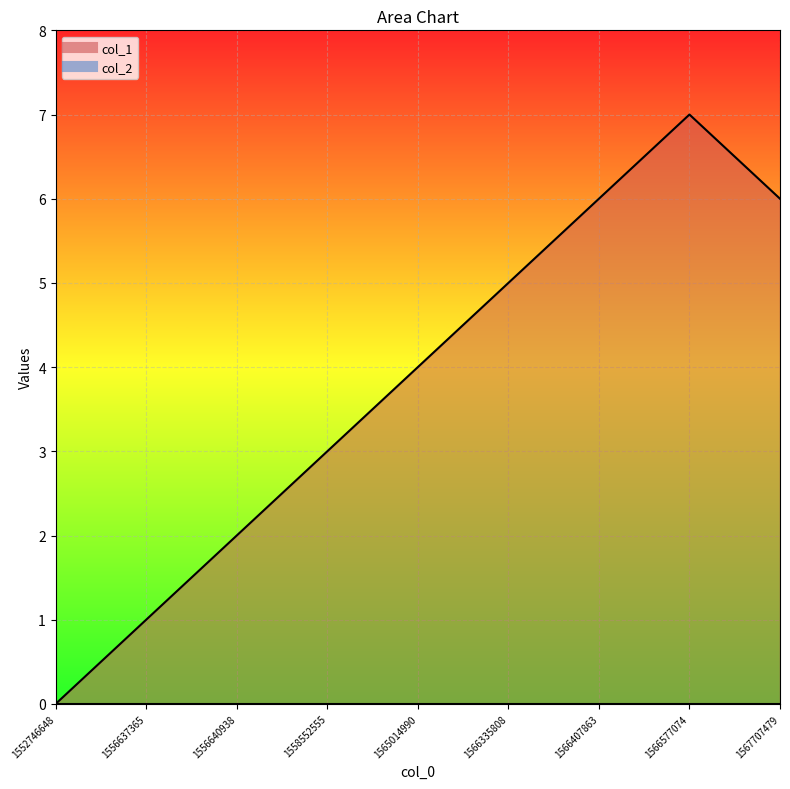

True or false: the data shows 3 at 1552746648.

False